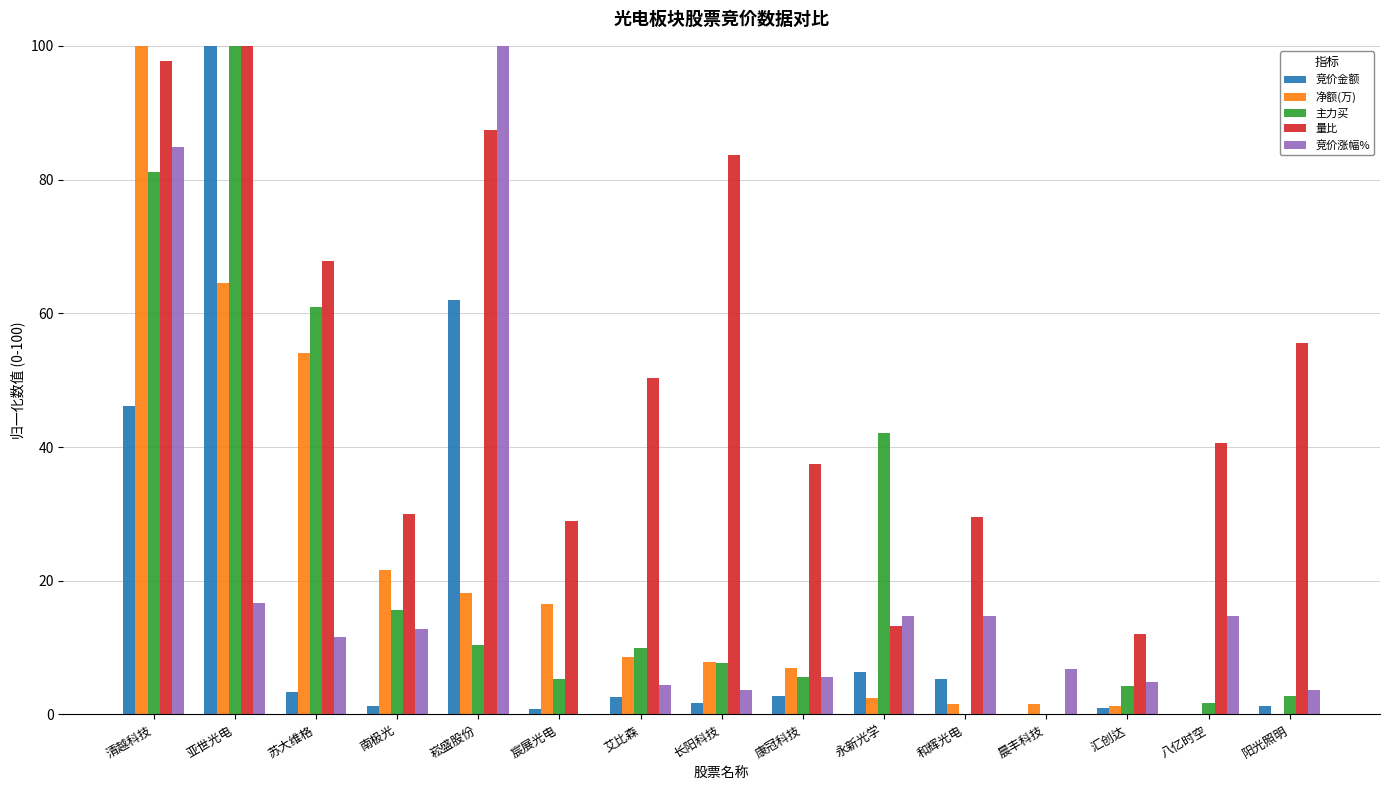

The value of 竞价涨幅% at 亚世光电 is 26.9. True or false?

False